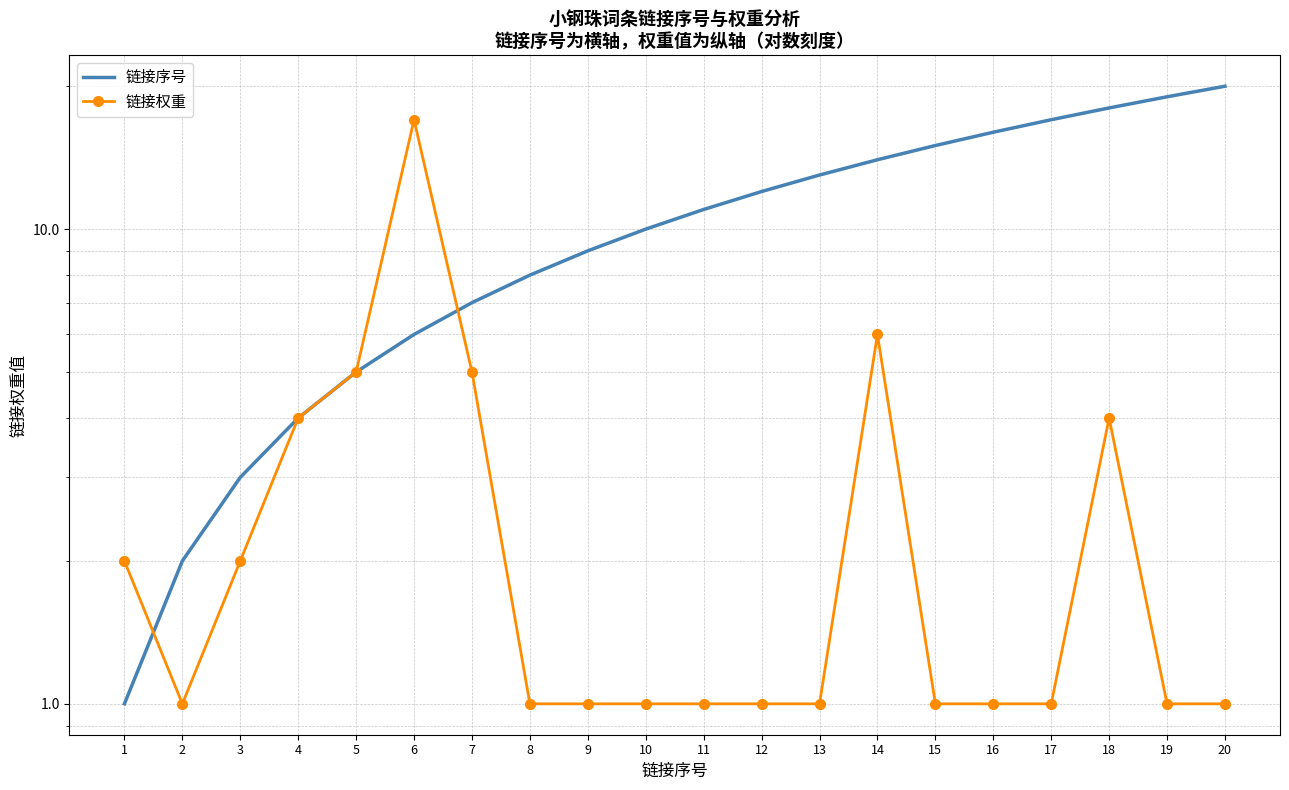

Reading left to right, extract all data points from this chart.

链接序号: 1=1	2=2	3=3	4=4	5=5	6=6	7=7	8=8	9=9	10=10	11=11	12=12	13=13	14=14	15=15	16=16	17=17	18=18	19=19	20=20
链接权重: 1=2	2=1	3=2	4=4	5=5	6=17	7=5	8=1	9=1	10=1	11=1	12=1	13=1	14=6	15=1	16=1	17=1	18=4	19=1	20=1